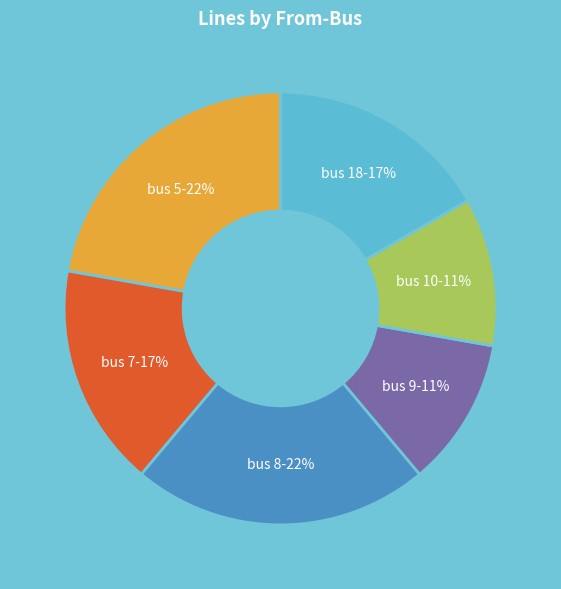

How many segments does this pie chart have?

6